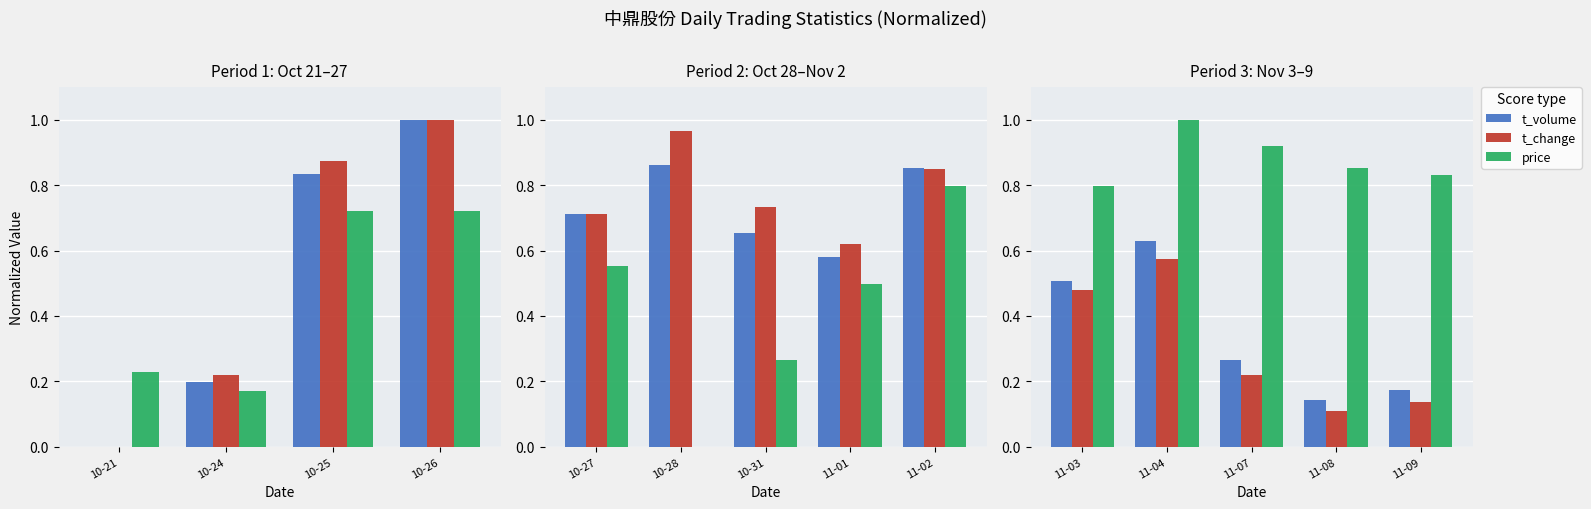

What position from the left is 10-21?

1